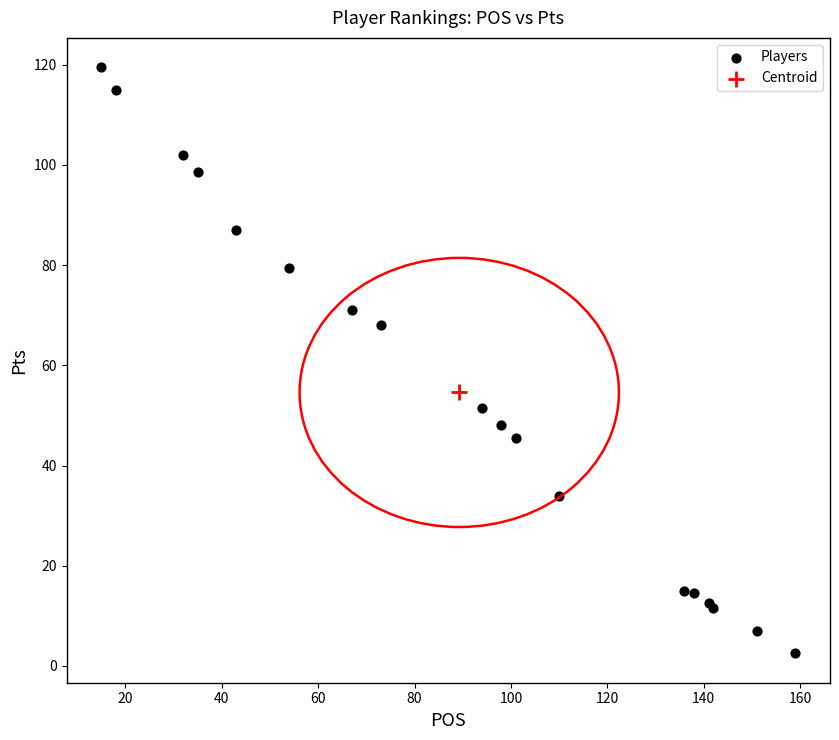

What are all the series names shown in the legend?

Players, Centroid